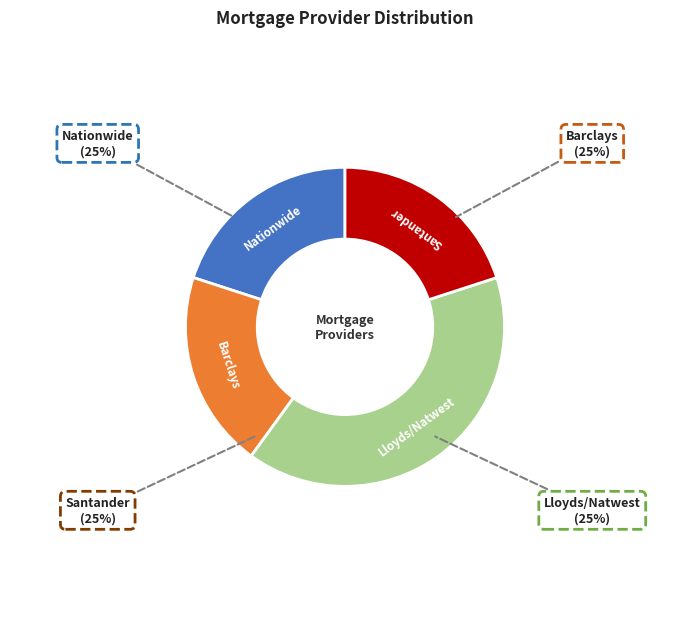

True or false: Lloyds/Natwest accounts for 40% of the total.

True